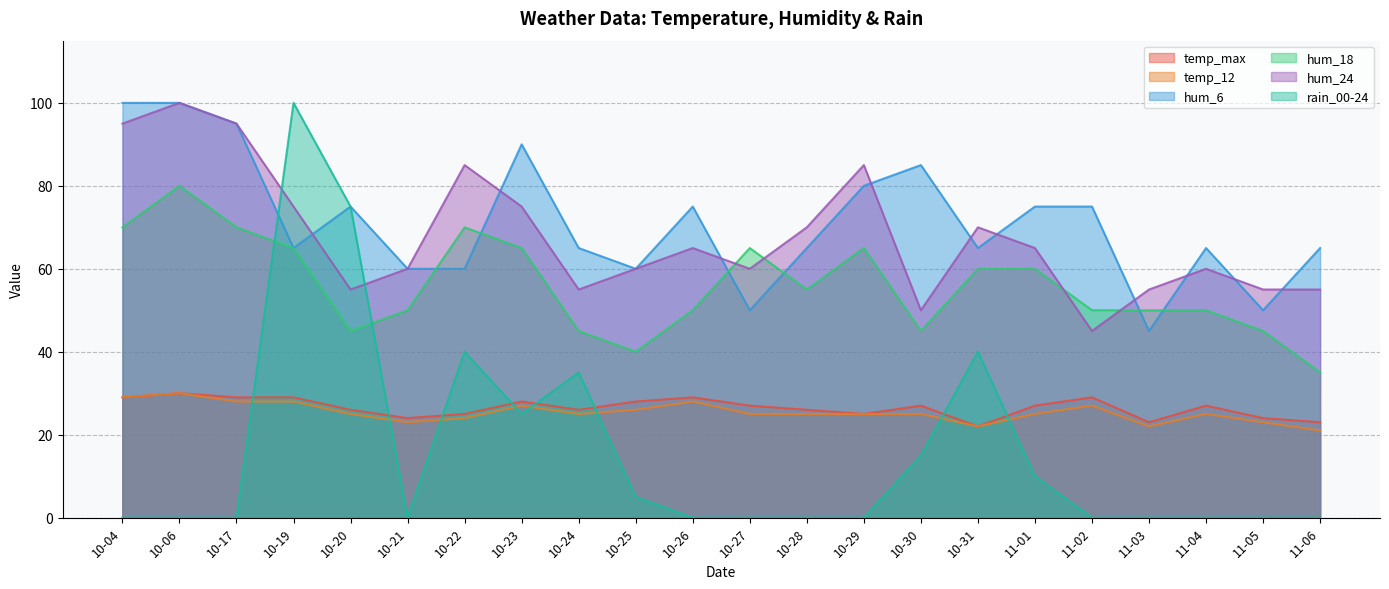

Where is the first local minimum for hum_24?

10-20